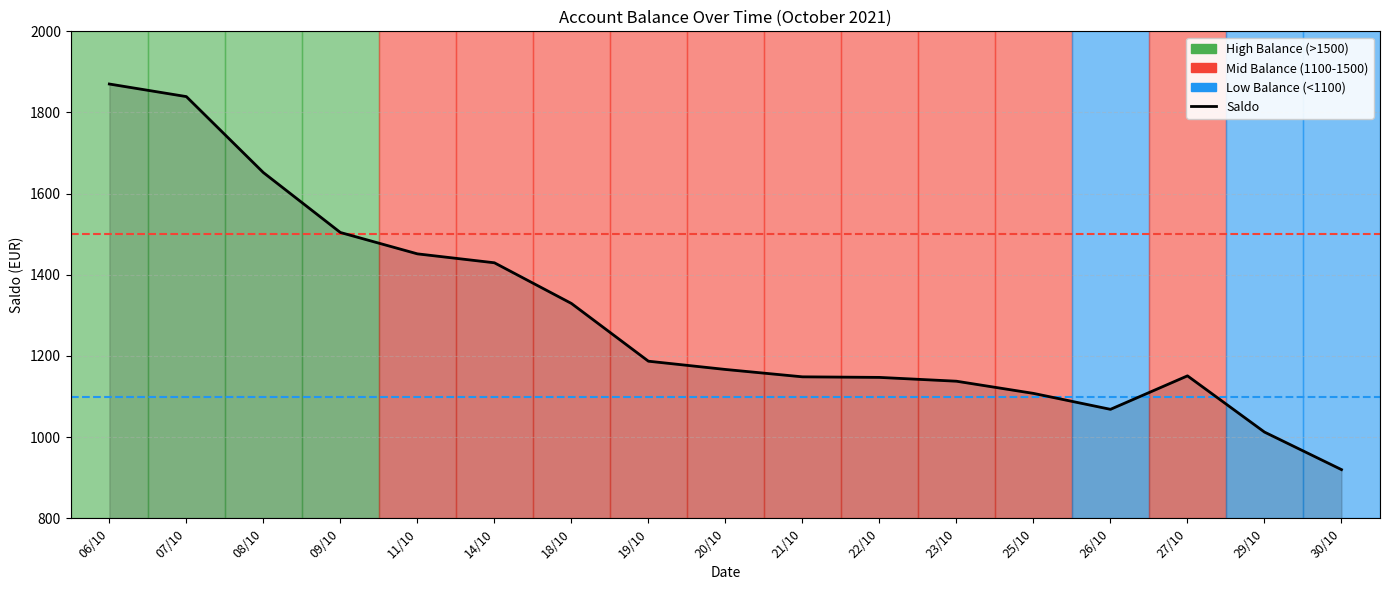

Rank the categories by value from lowest to highest.

30/10, 29/10, 26/10, 25/10, 23/10, 22/10, 21/10, 27/10, 20/10, 19/10, 18/10, 14/10, 11/10, 09/10, 08/10, 07/10, 06/10